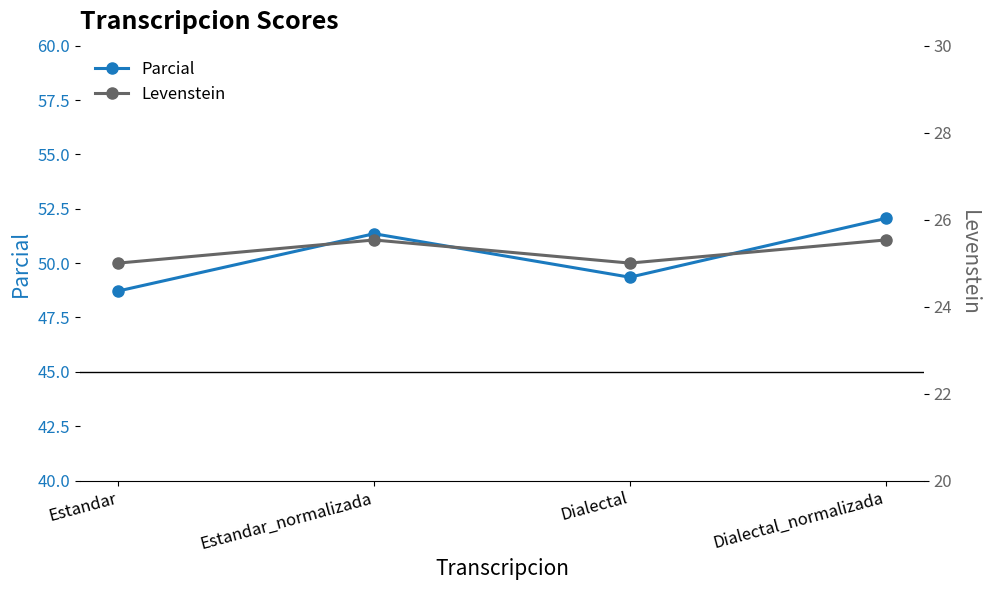

What is the difference between the Parcial values at Estandar and Dialectal_normalizada?

3.3